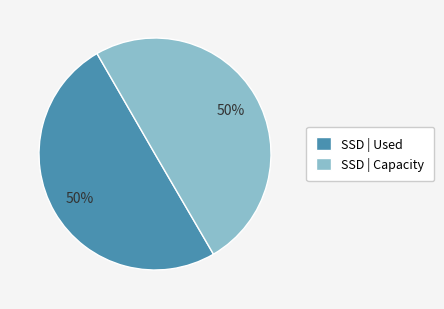

Is it true that SSD | Capacity is 50% of the pie?

True